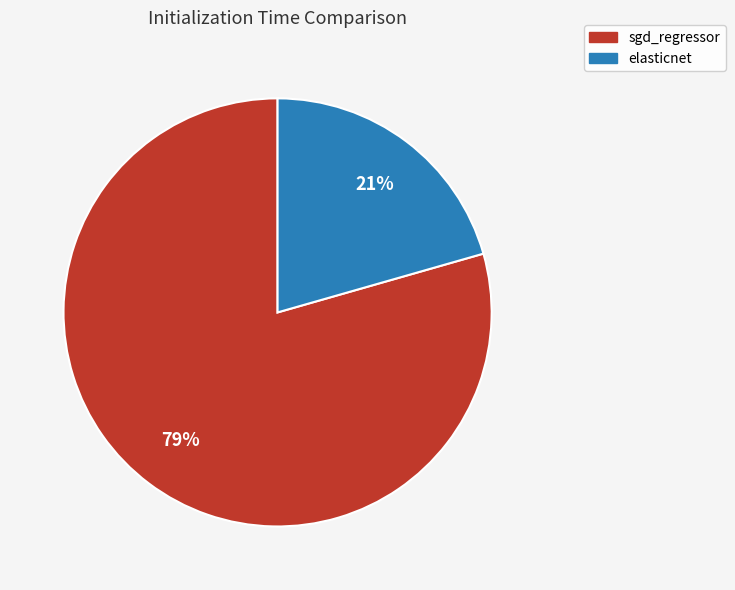

To the nearest percent, what is the average slice percentage?

50%